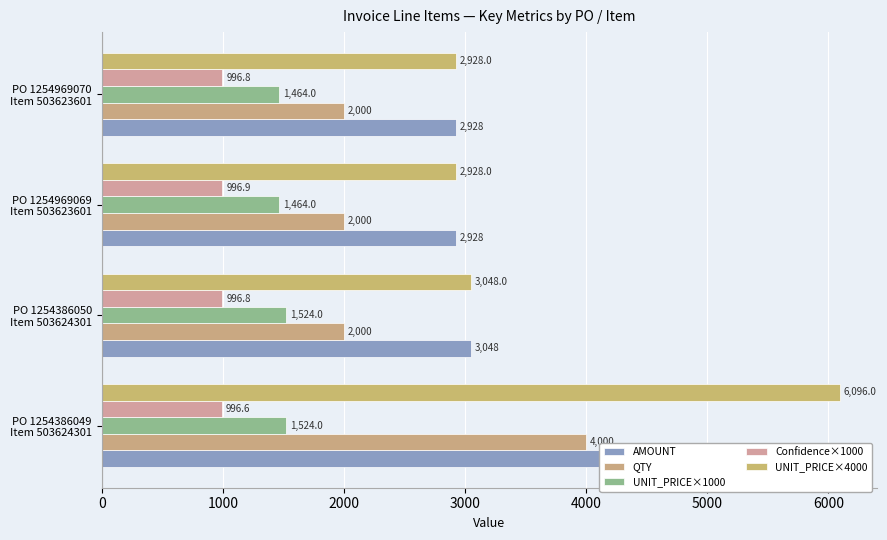

Between PO 1254969070 Item 503623601 and PO 1254969069 Item 503623601, which is larger?

PO 1254969070 Item 503623601